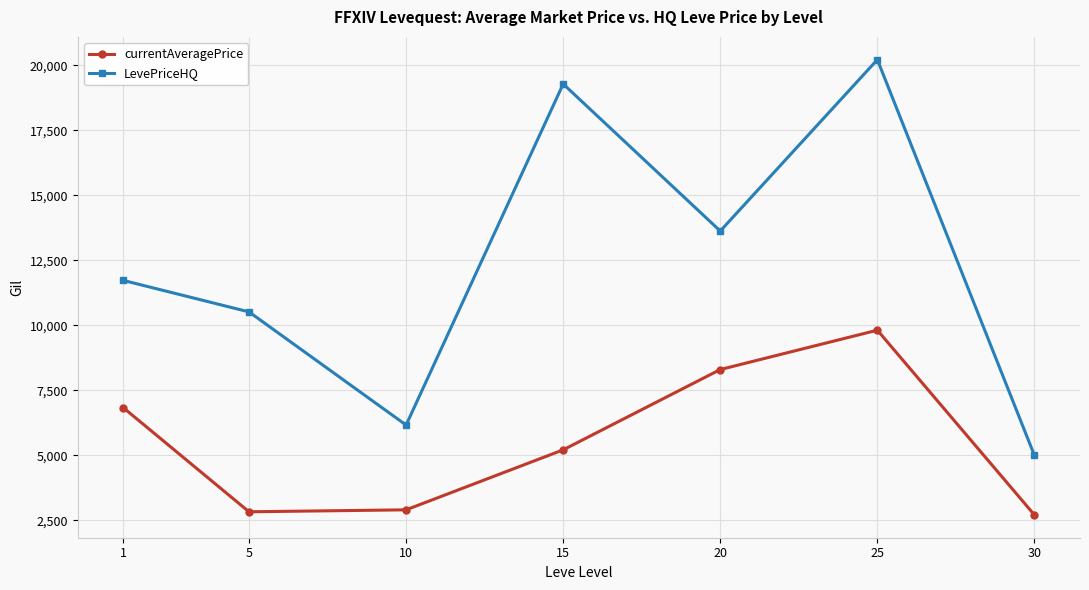

Does the chart display data point markers on the line(s)?

Yes